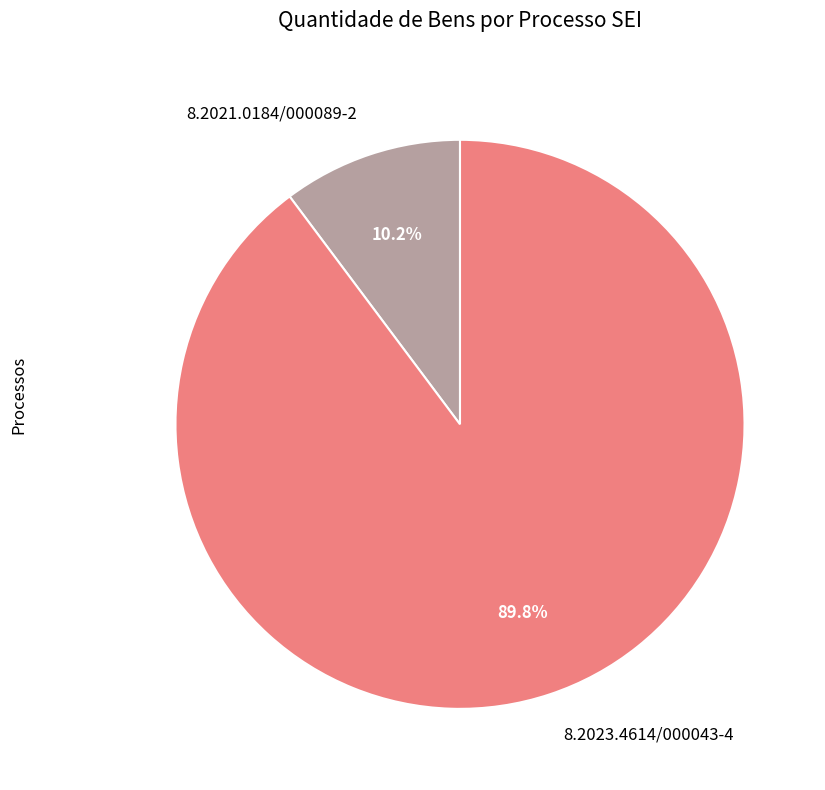

What percentage do 8.2023.4614/000043-4 and 8.2021.0184/000089-2 together represent?

100.0%